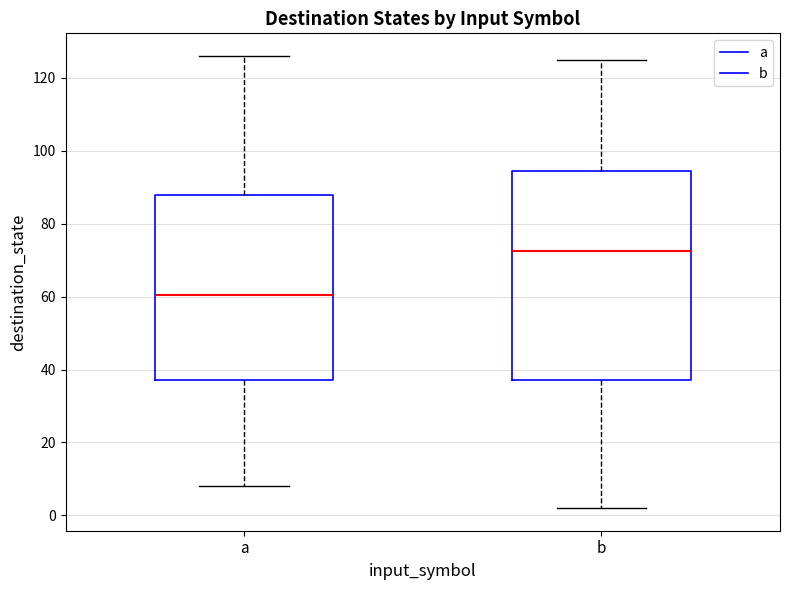

Which box has the highest median line?

b